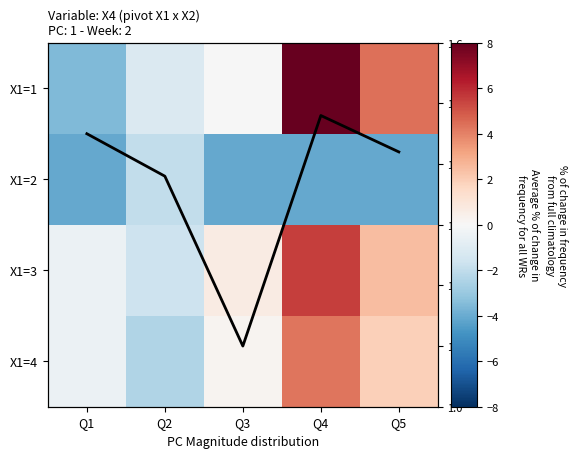

Which series changed the most between Q3 and Q5?

X1=1